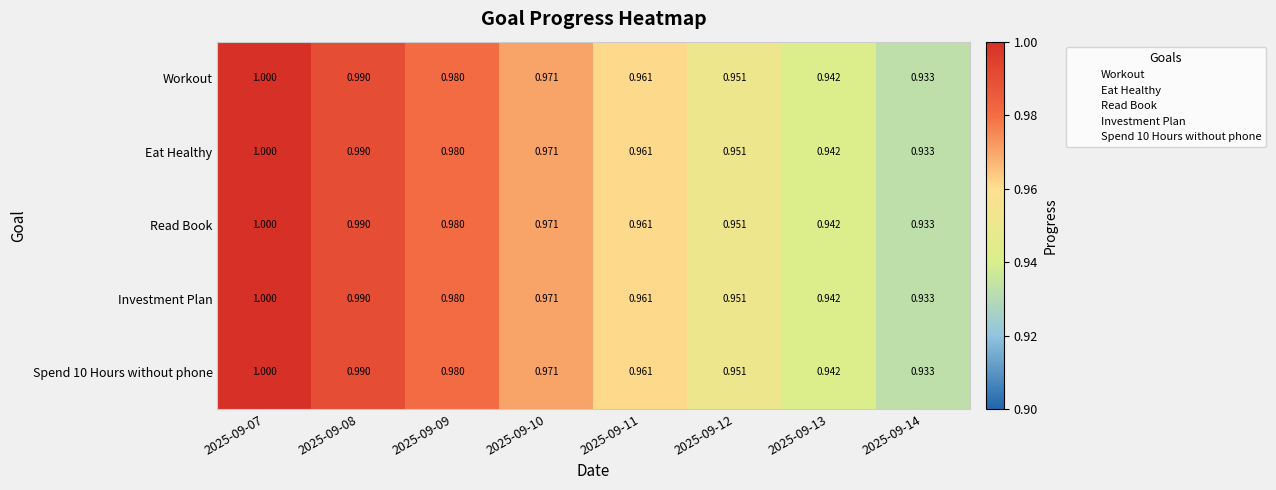

Is the value of Read Book at 2025-09-12 greater than the value of Eat Healthy at 2025-09-10?

No